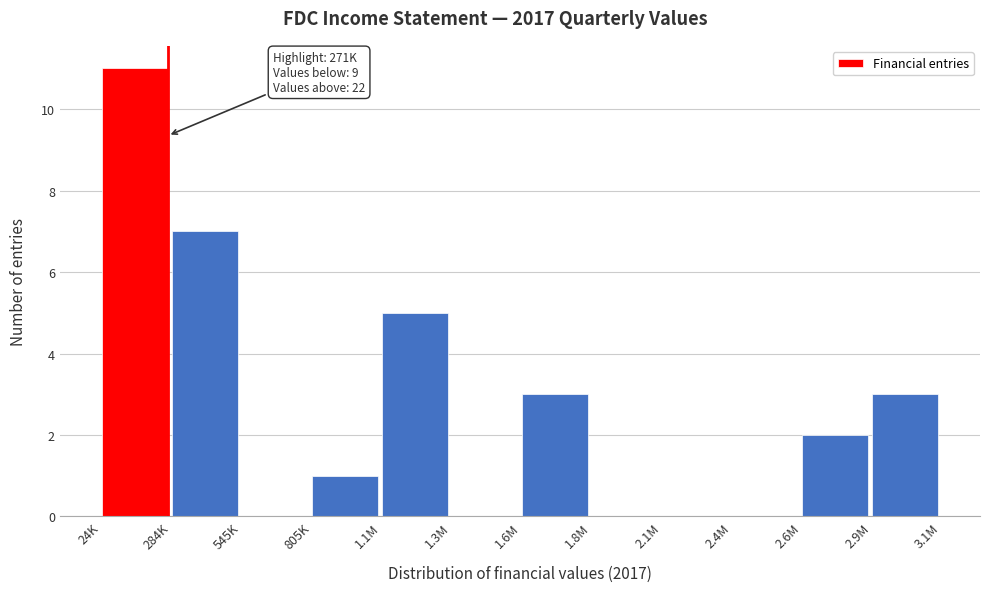

Reading left to right, list all the values displayed in this chart.

24K=11	284K=7	545K=0	805K=1	1.1M=5	1.3M=0	1.6M=3	1.8M=0	2.1M=0	2.4M=0	2.6M=2	2.9M=3